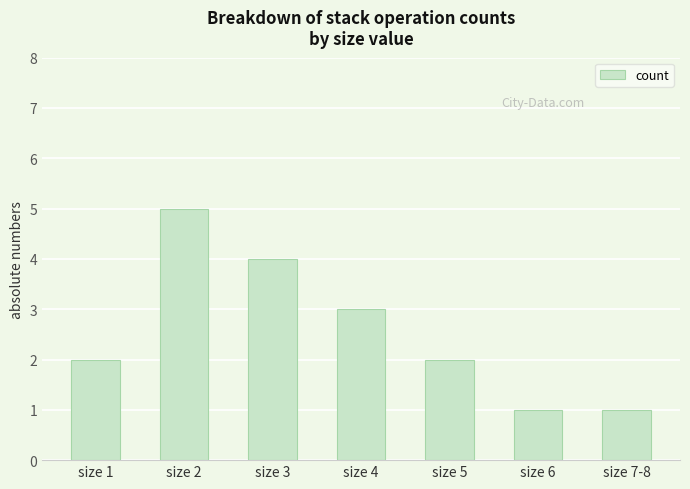

At which label is the value closest to 3?

size 4